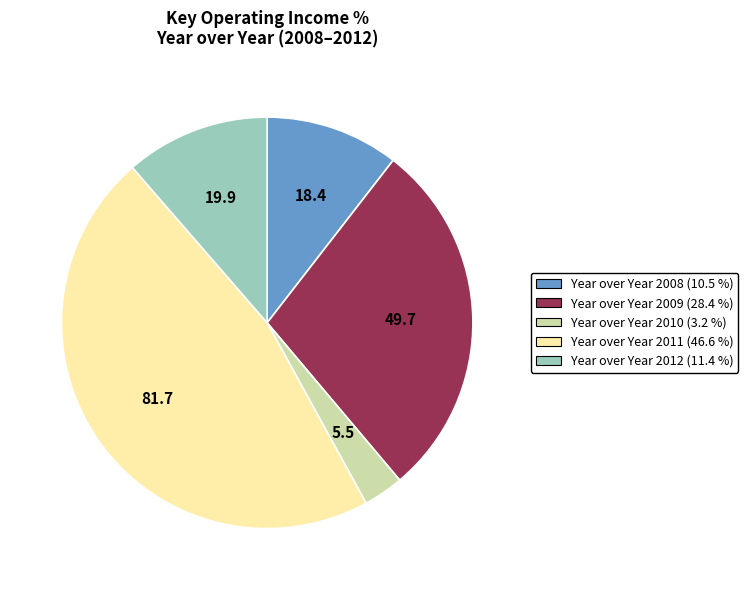

Is it true that Year over Year 2010 is 3% of the pie?

True